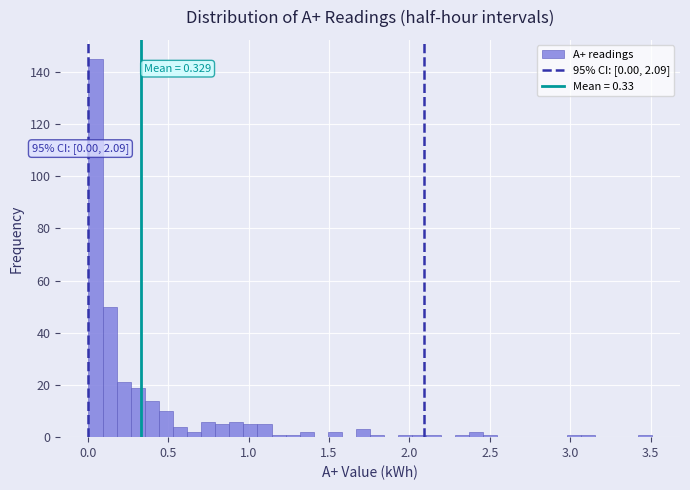

Around what value on the x-axis is the tallest bar? Give the approximate position of its centre, as read against the axis.

0.05